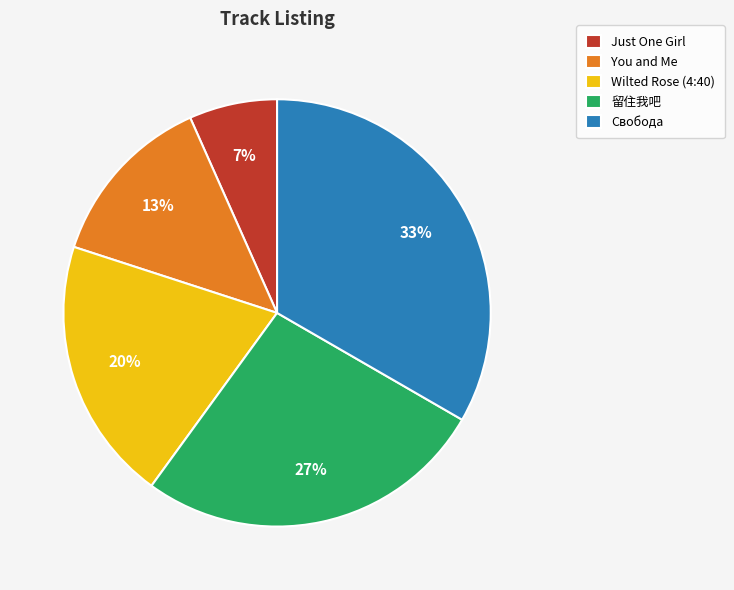

Does You and Me account for over 50% of the chart?

No